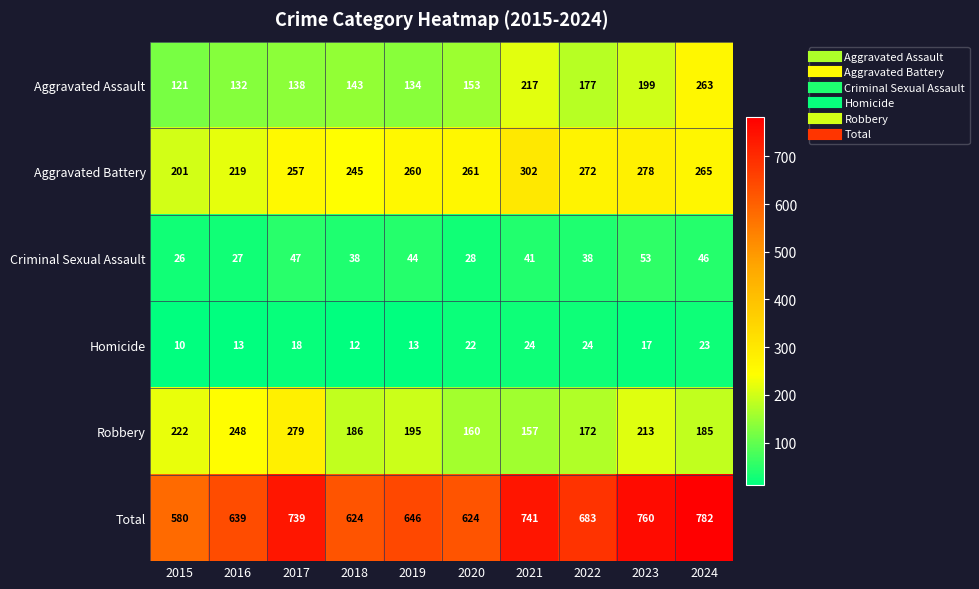

What is the total value across all series at 2019?

1292